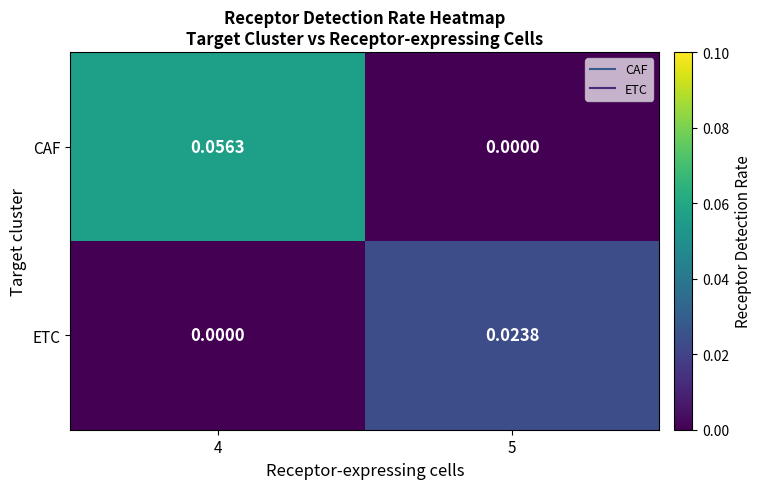

How many series are shown in this chart?

2